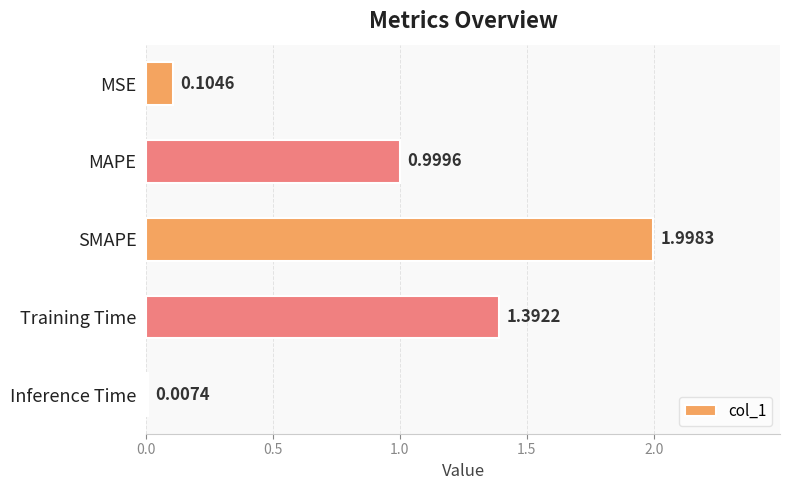

What is the change in value from MAPE to Inference Time?

-1.0